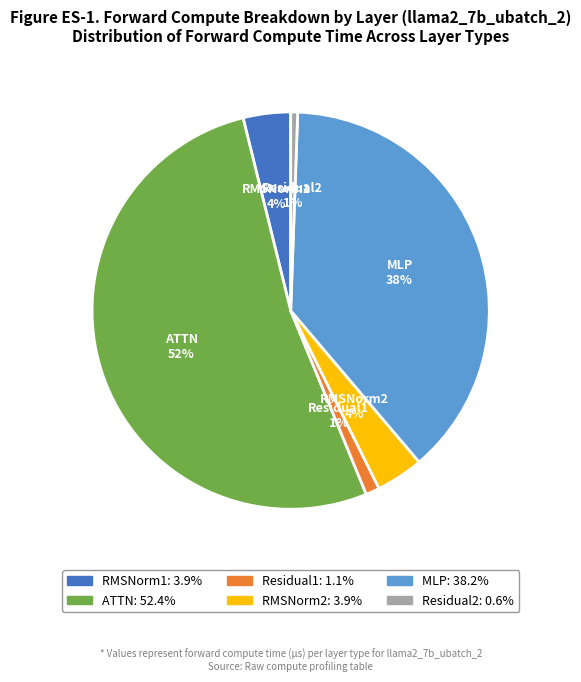

To the nearest percent, what percentage of the pie is ATTN?

52%